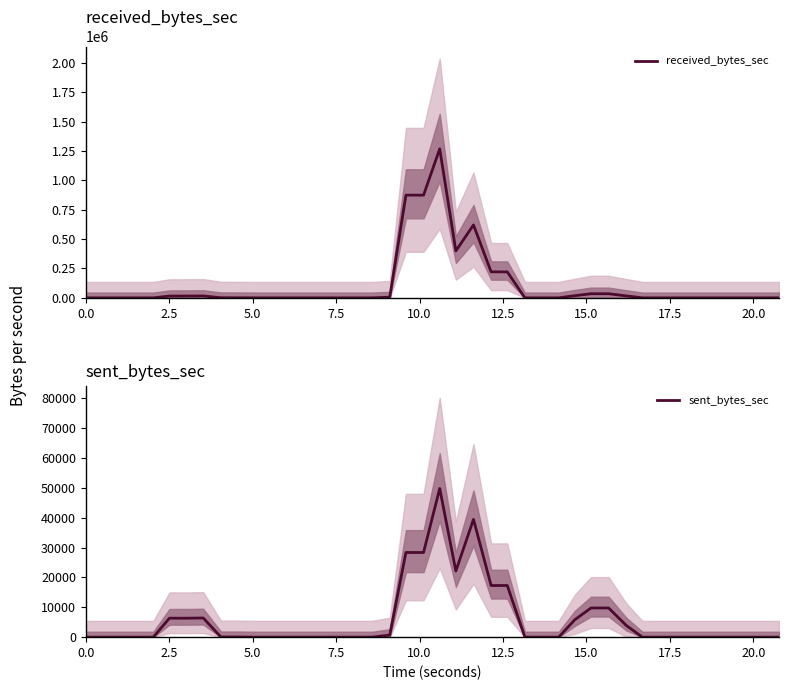

True or false: received_bytes_sec has more than 1 interior local peaks.

True